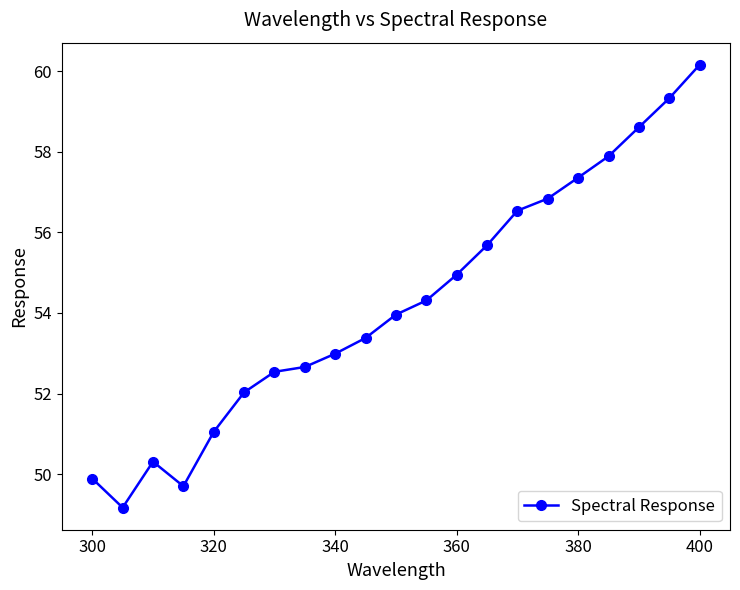

What is the average value?

54.3